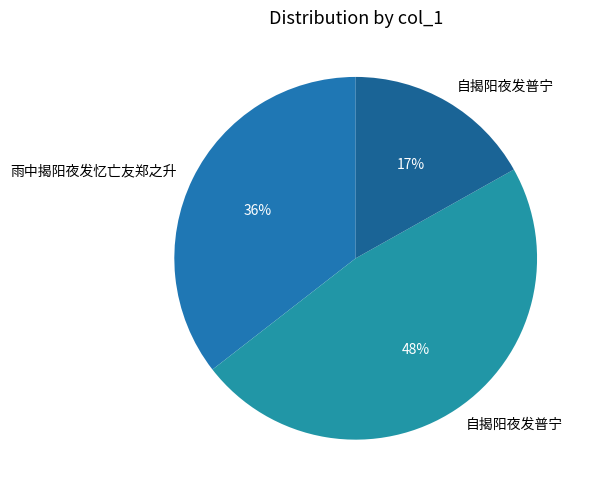

How many slices are in this pie chart?

3